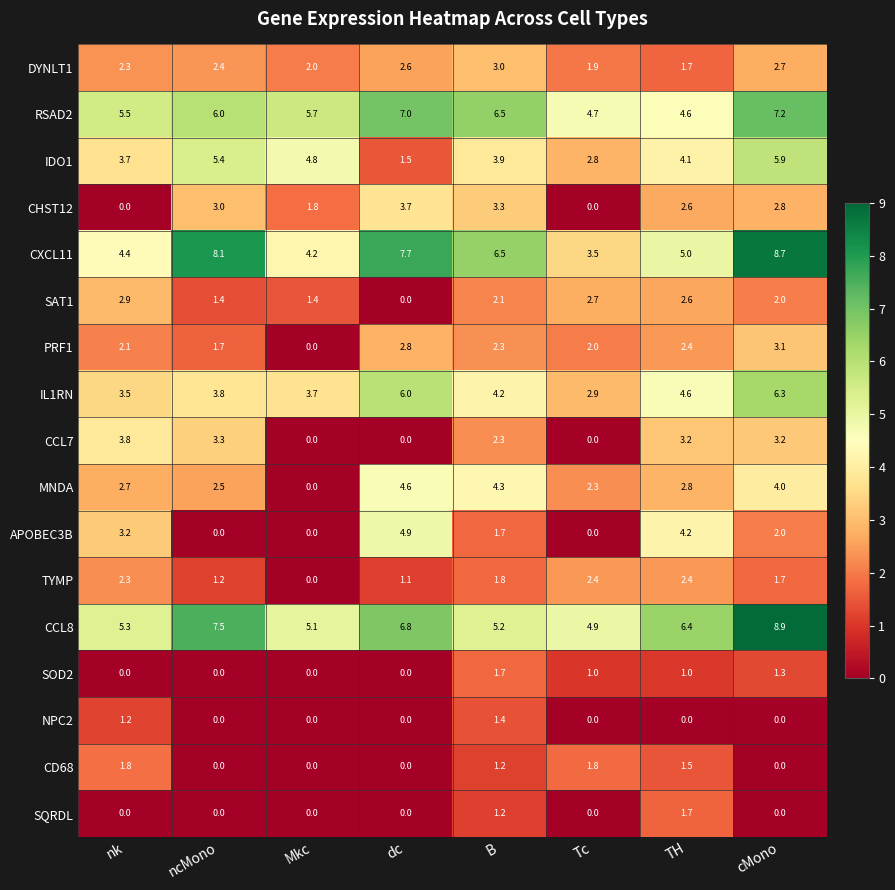

Between dc and TH, which series saw the biggest shift?

CCL7